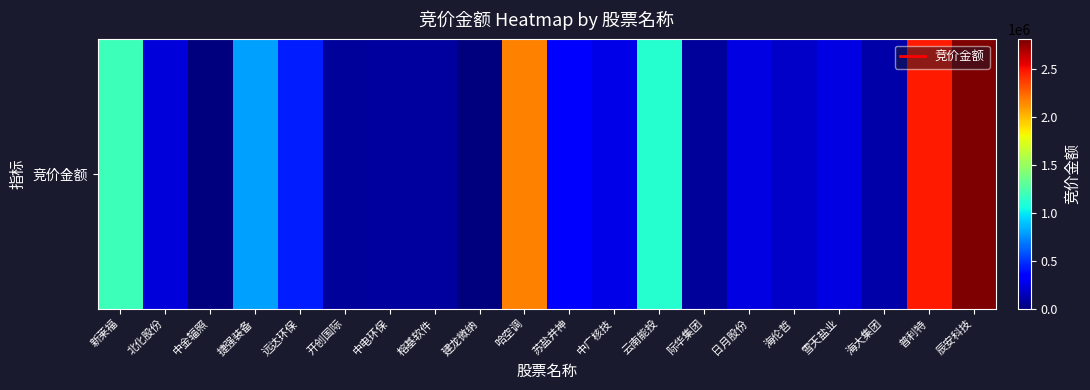

What is the average value?

642991